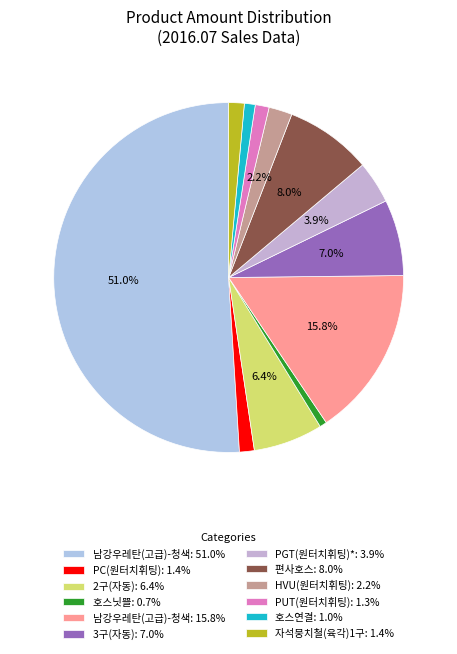

To the nearest percent, what is the difference between the largest and smallest slice percentages?

50%